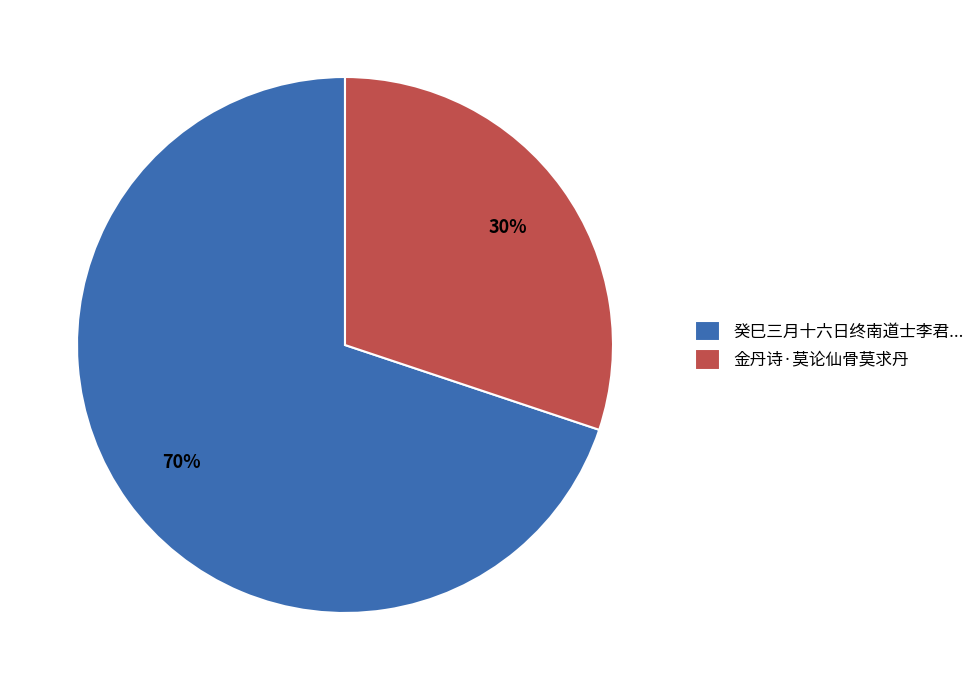

To the nearest percent, what is the difference between the 金丹诗·莫论仙骨莫求丹 and 癸巳三月十六日终南道士李君... slice percentages?

40%